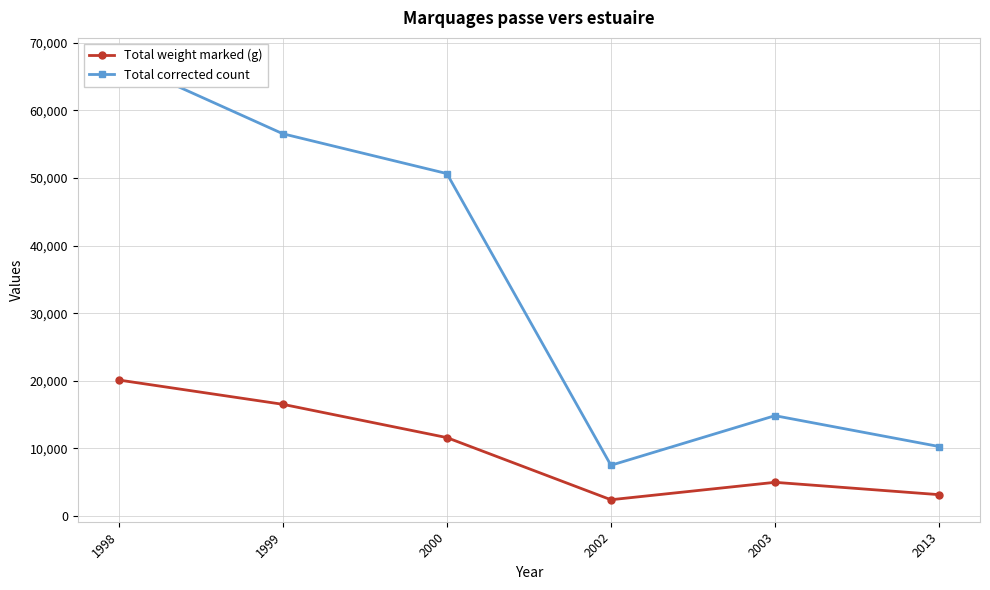

Where is the first local maximum for Total weight marked (g)?

2003